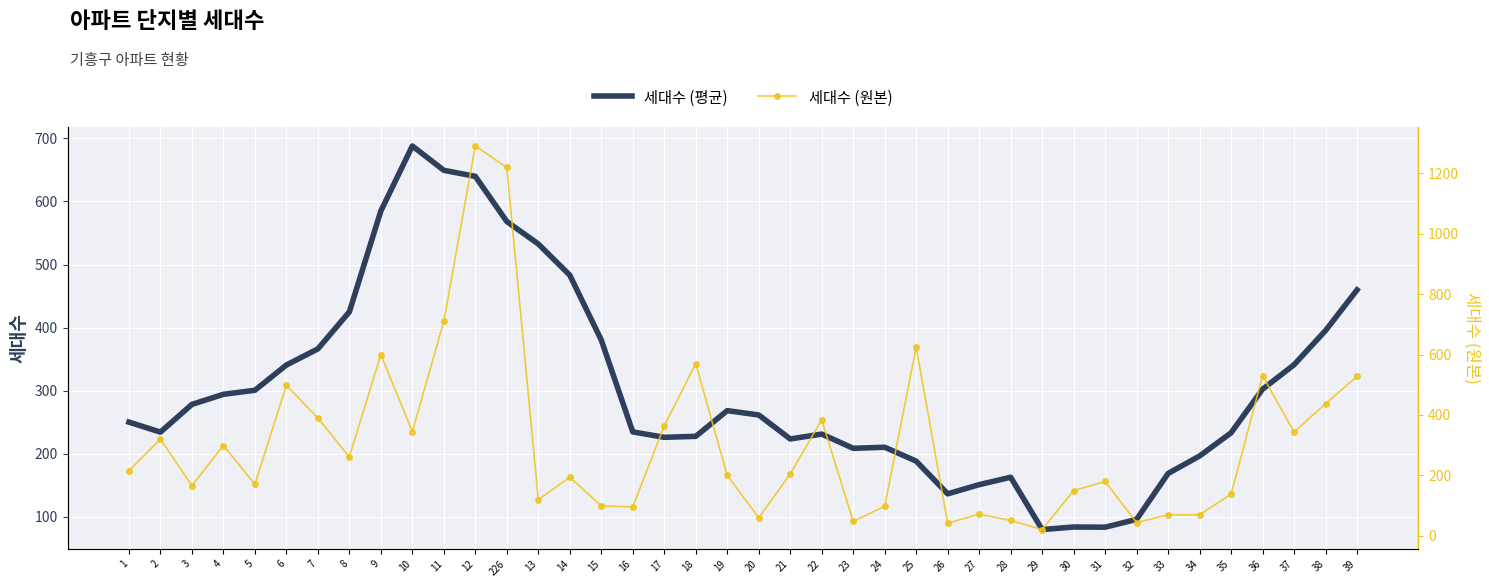

What is the total value across all series at 3?

444.3